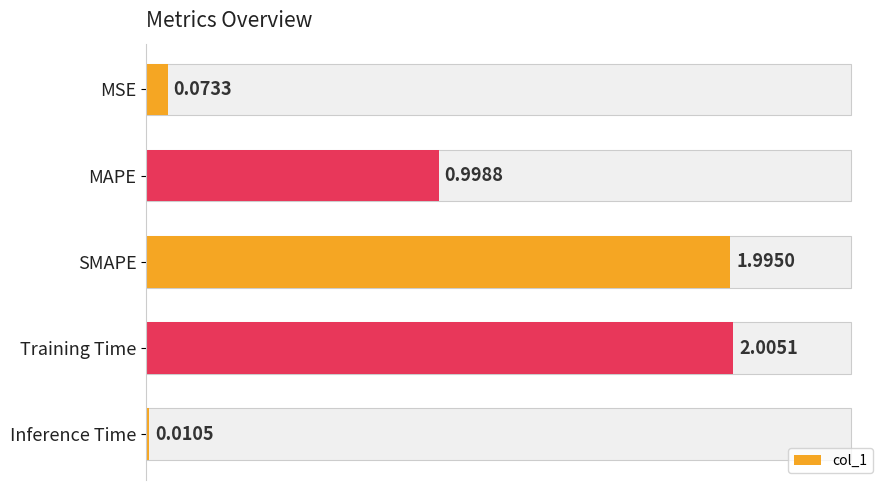

Rank the categories by value from lowest to highest.

Inference Time, MSE, MAPE, SMAPE, Training Time